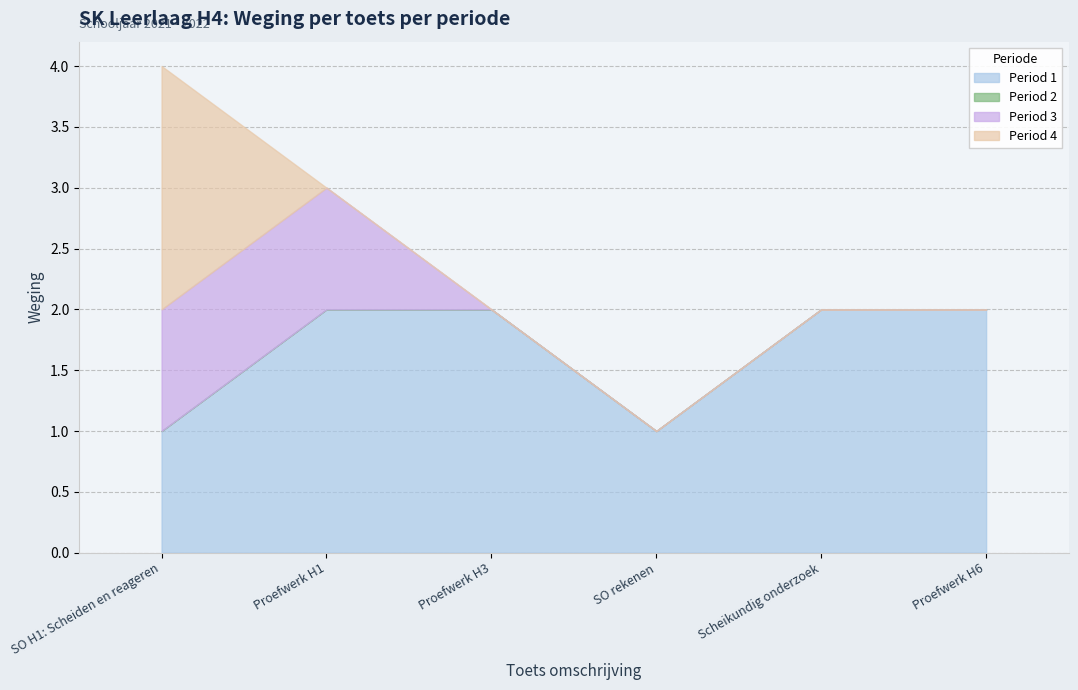

True or false: Period 2 and Period 1 cross at least once.

False